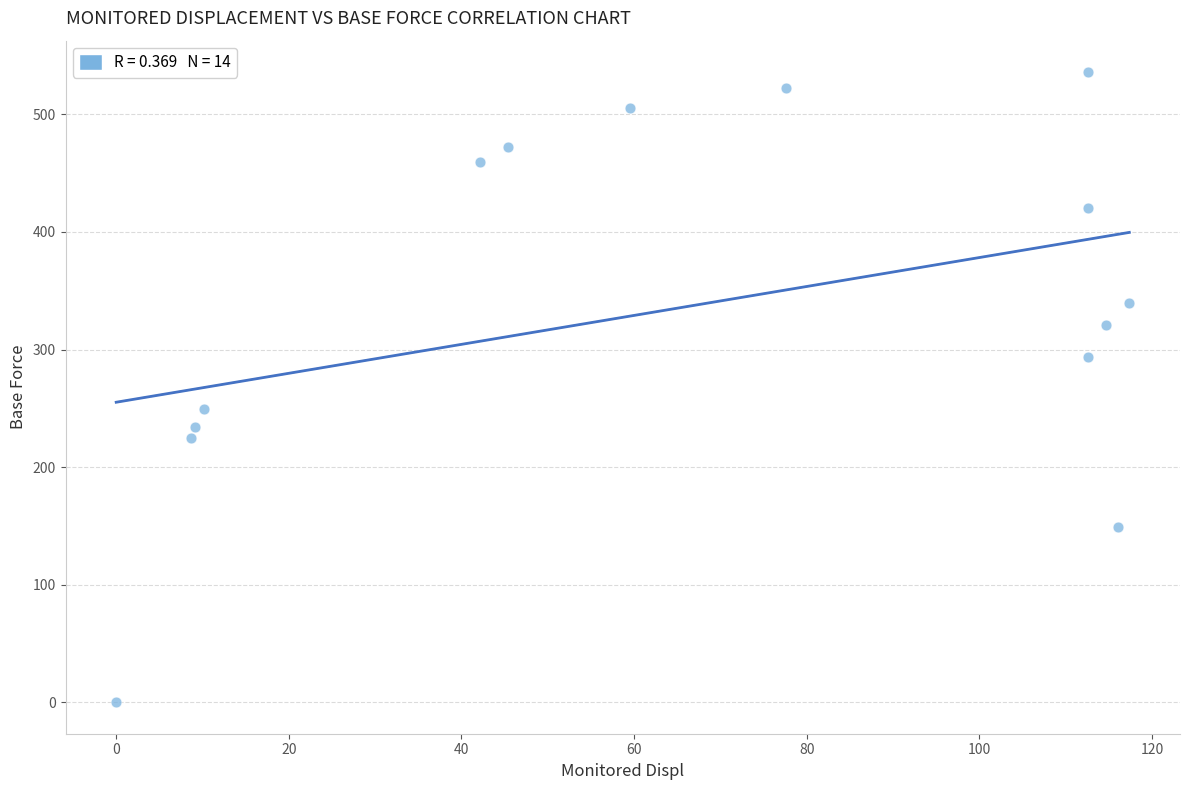

What Y value in the scatter plot is closest to 267?

249.2